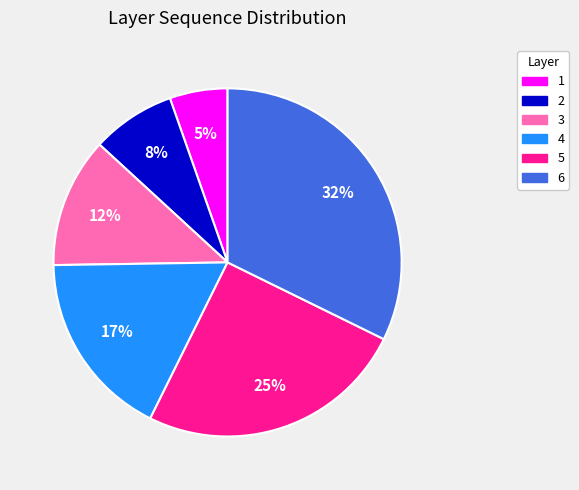

Is the sum of 2 and 1 greater than half?

No